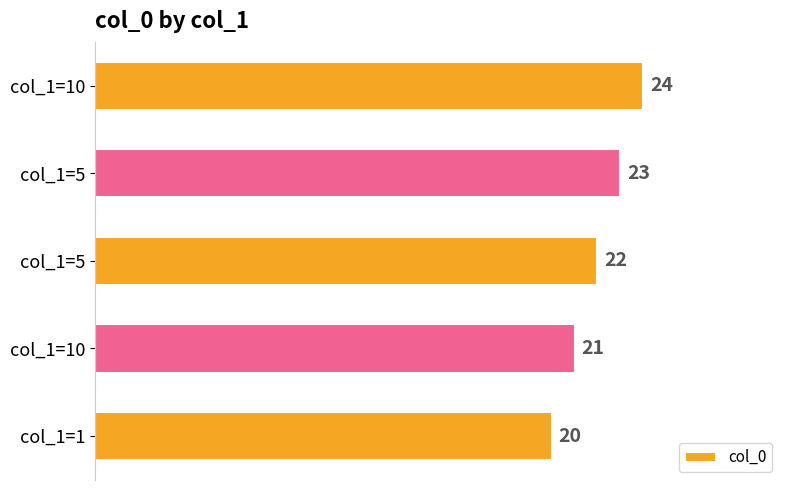

How many bars are there in total?

5